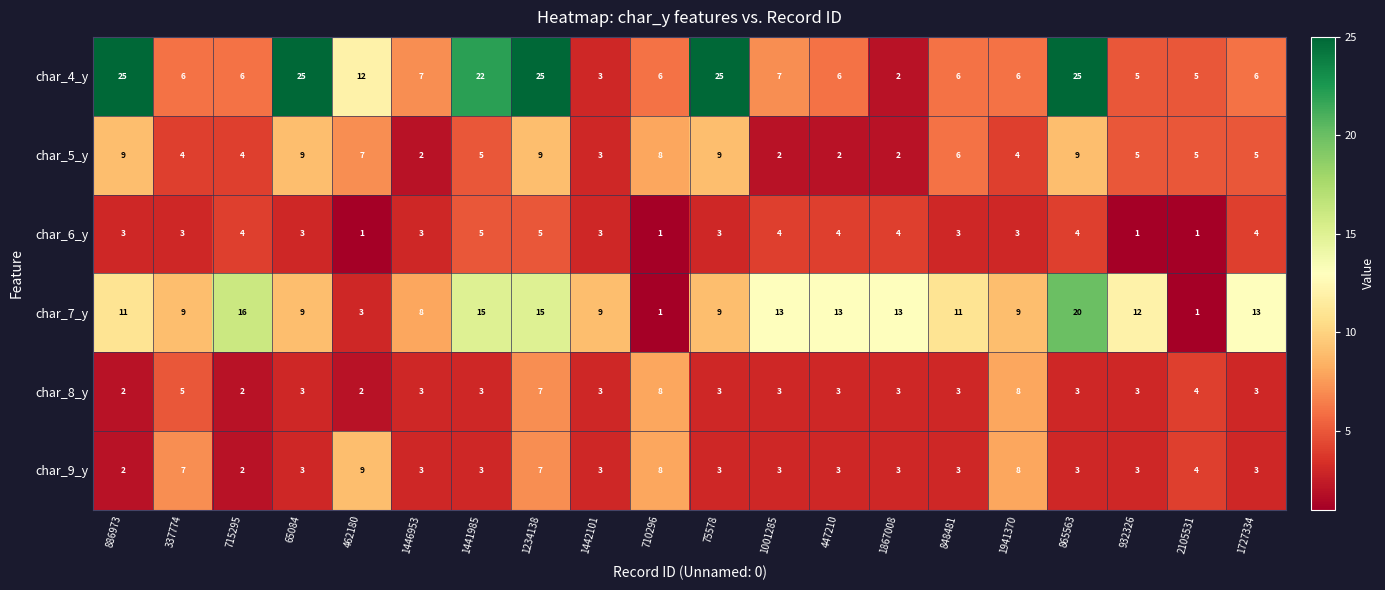

Is it true that char_5_y equals 6 at 1941370?

False